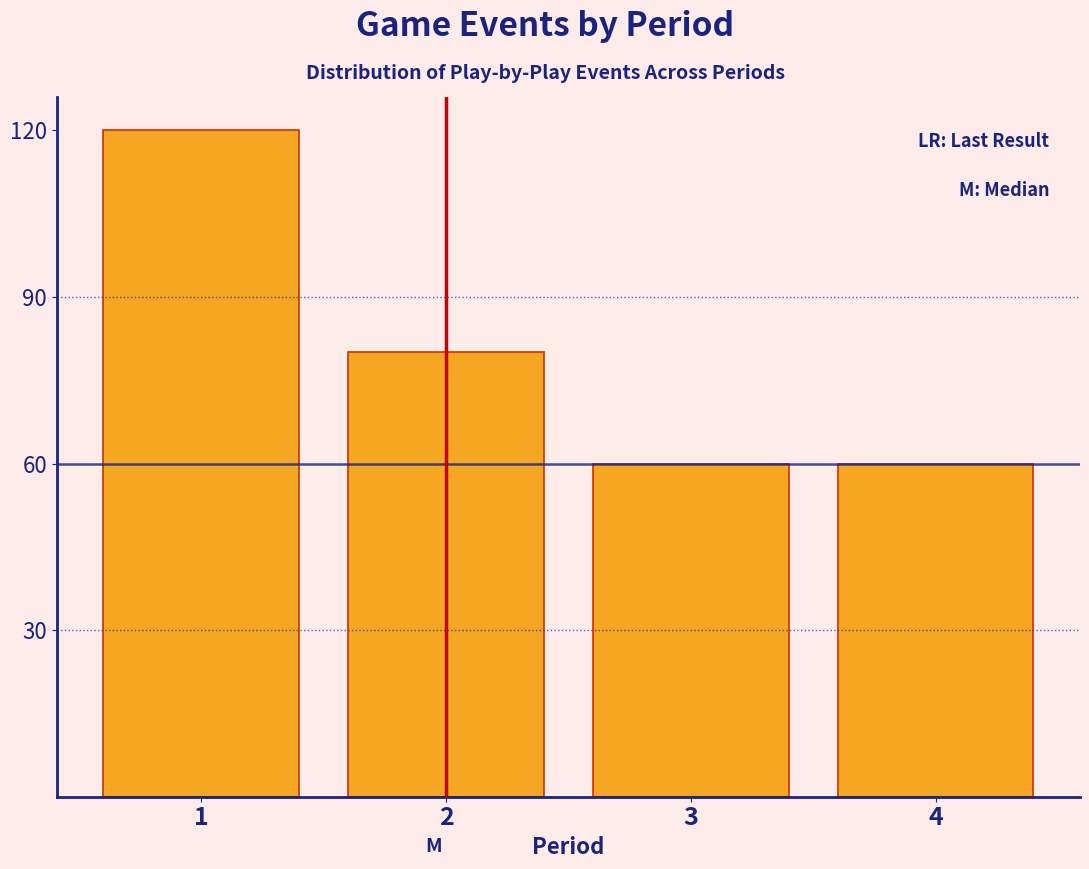

Reading right to left, transcribe all the data shown in this chart.

4=60	3=60	2=80	1=120